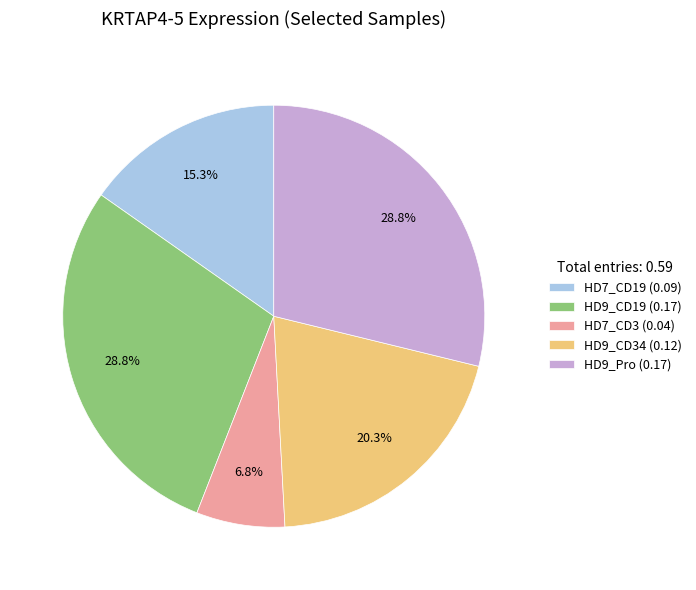

To the nearest percent, what portion does HD9_Pro represent?

29%